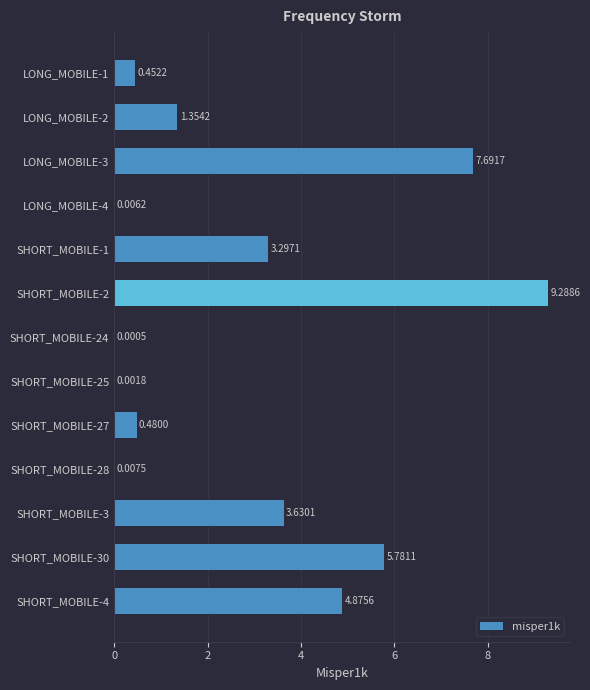

What is the ratio of the value at SHORT_MOBILE-2 to the value at SHORT_MOBILE-30?

1.6